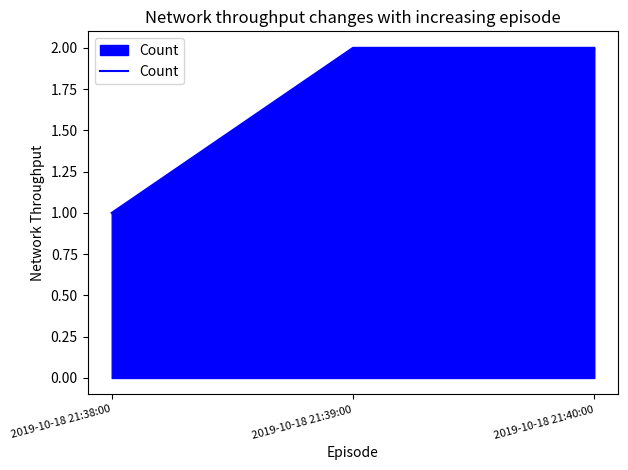

How many lines are shown in the chart?

1